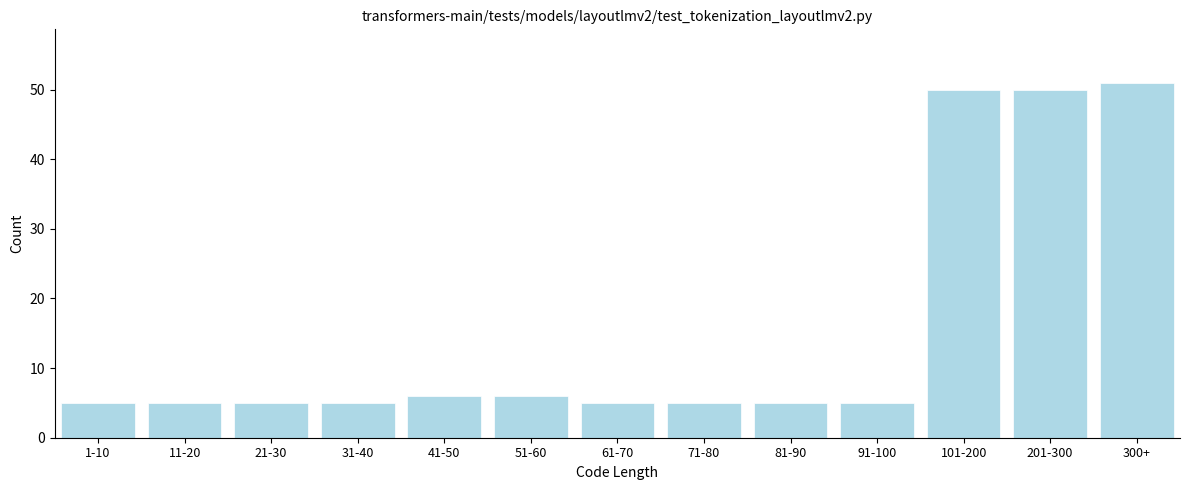

Reading right to left, transcribe all the data shown in this chart.

51	50	50	5	5	5	5	6	6	5	5	5	5